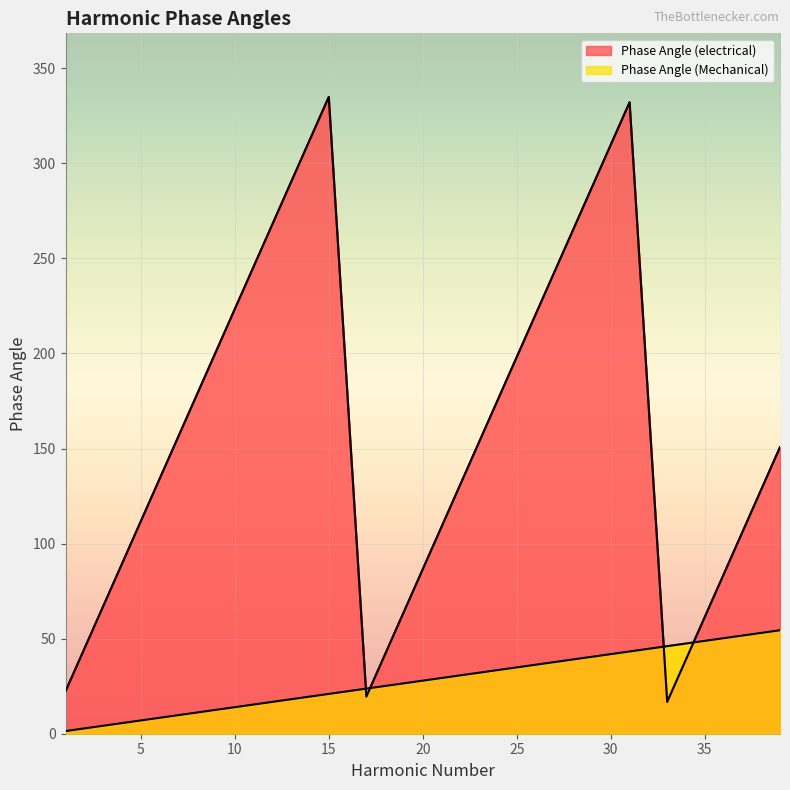

Is the value of Phase Angle (Mechanical) at 5 greater than the value of Phase Angle (electrical) at 37?

No